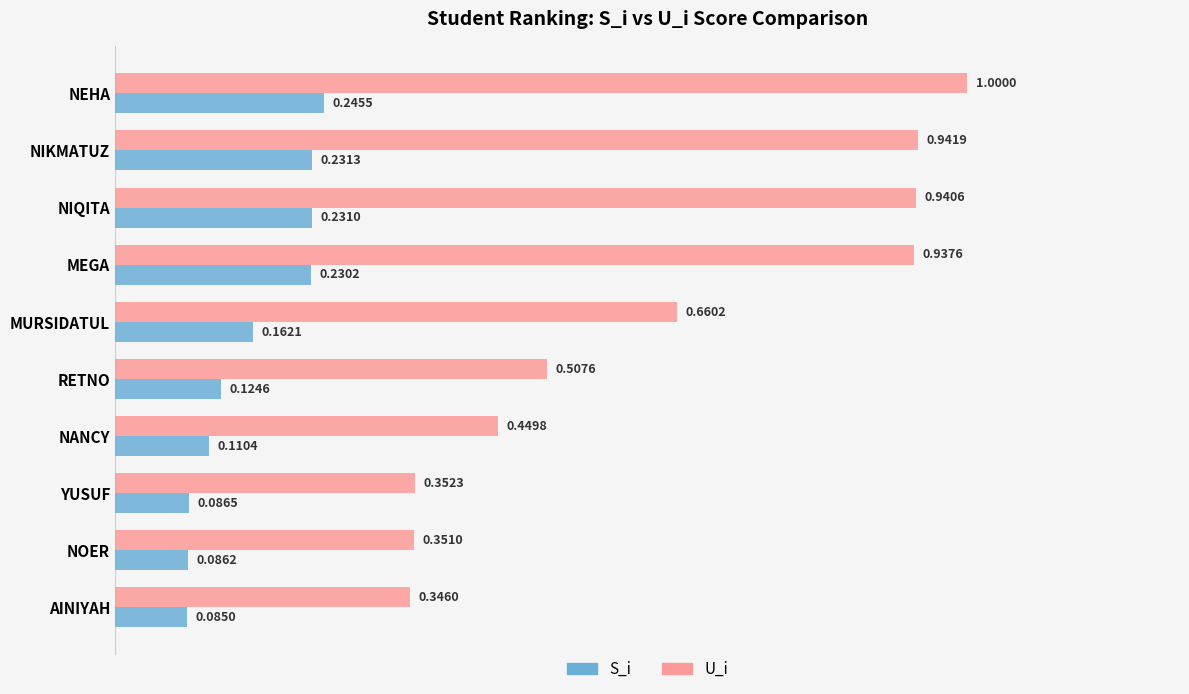

At how many categories does at least one series exceed 0?

10